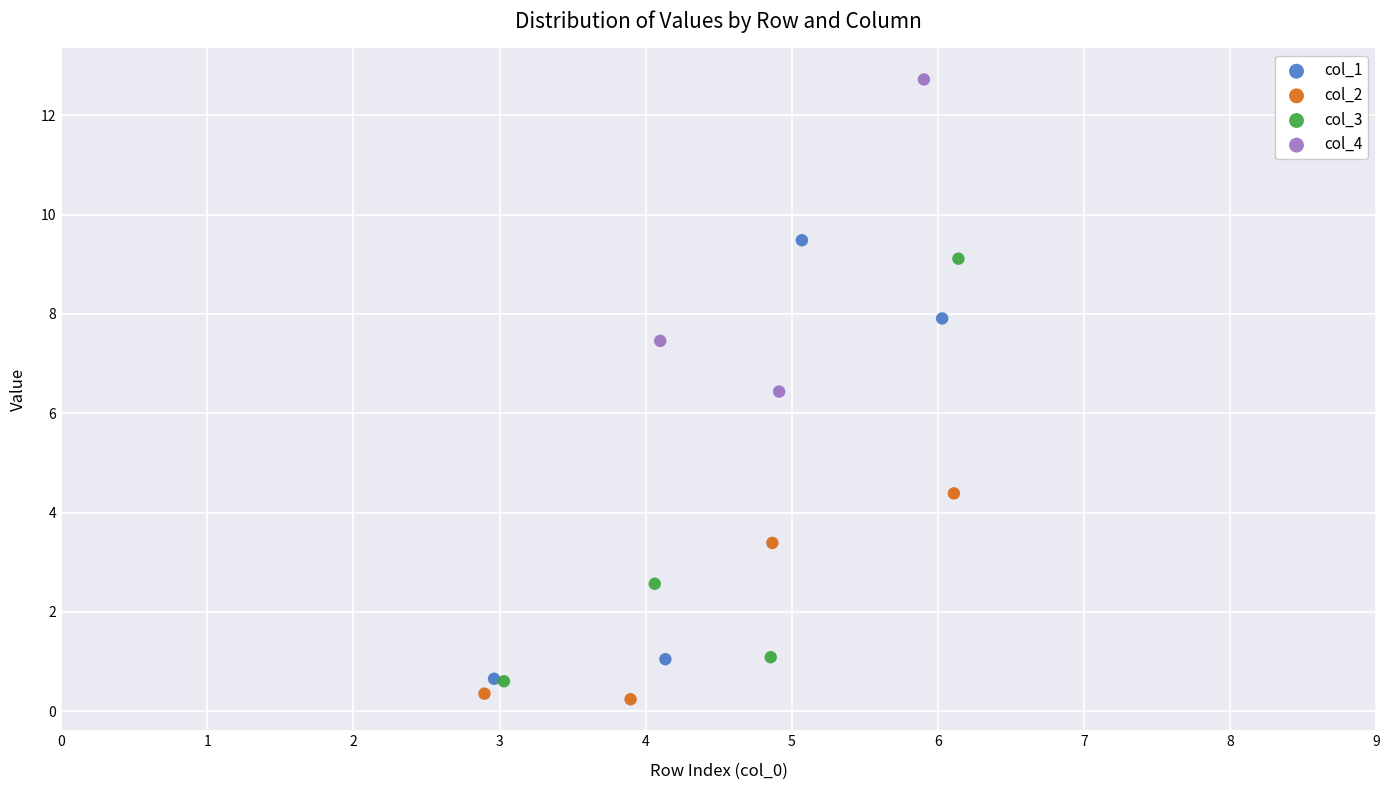

Which series reaches the maximum Y coordinate?

col_4